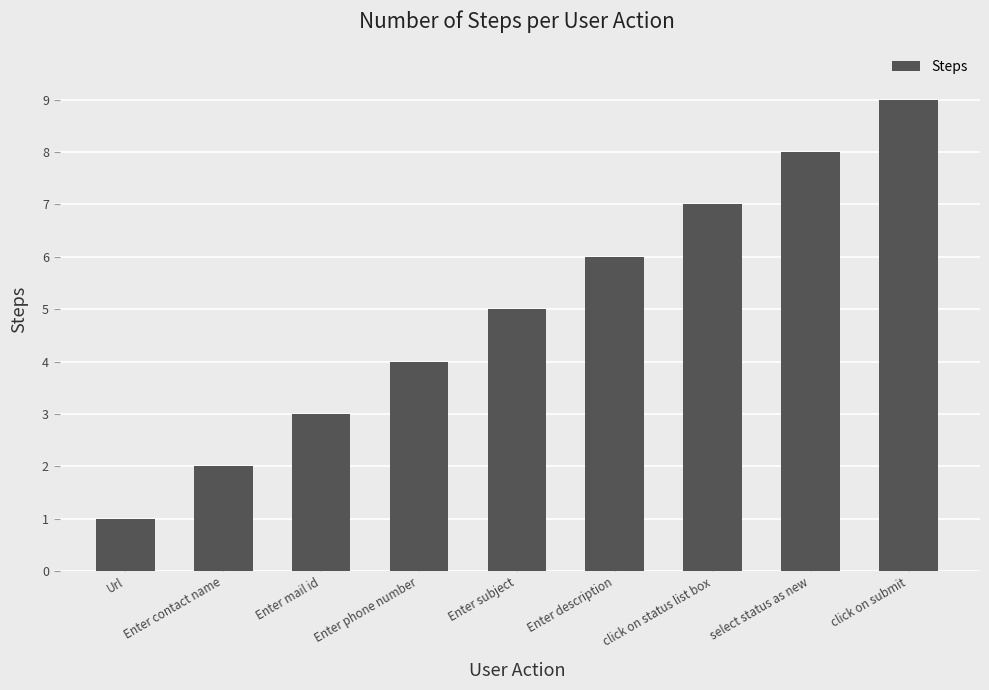

What is the difference between the maximum and minimum values?

8